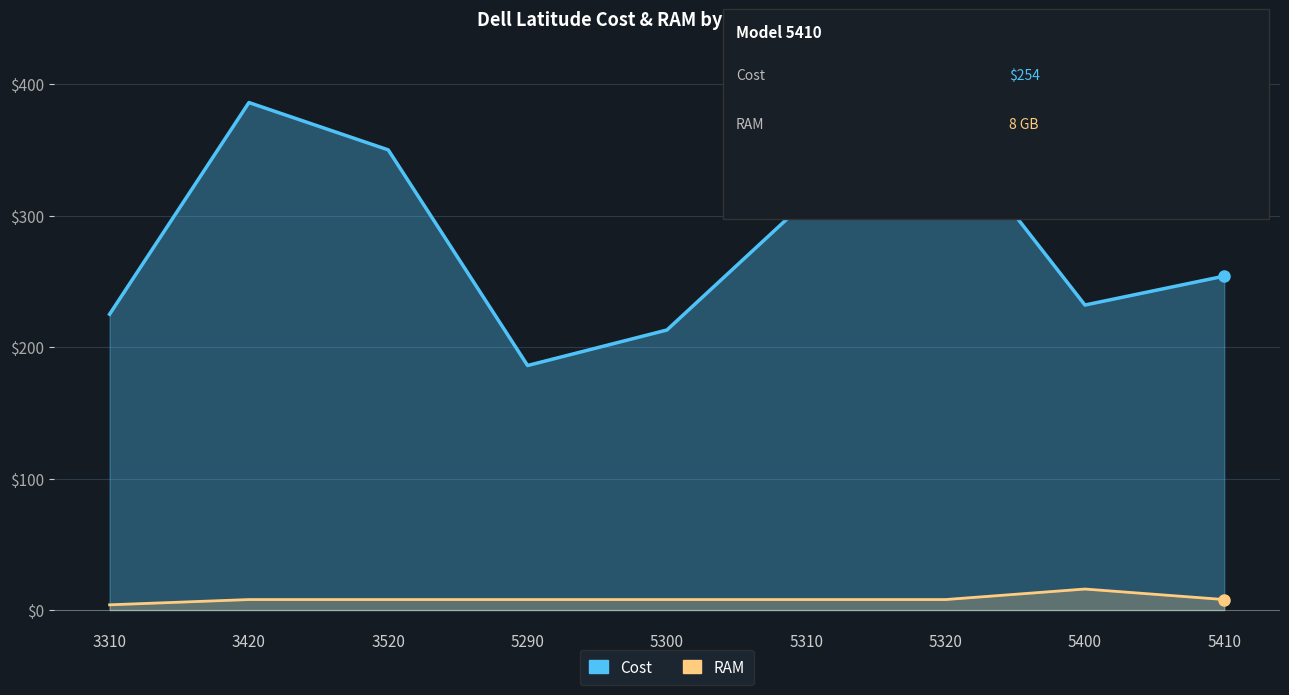

What are all the series names shown in the legend?

Cost, RAM